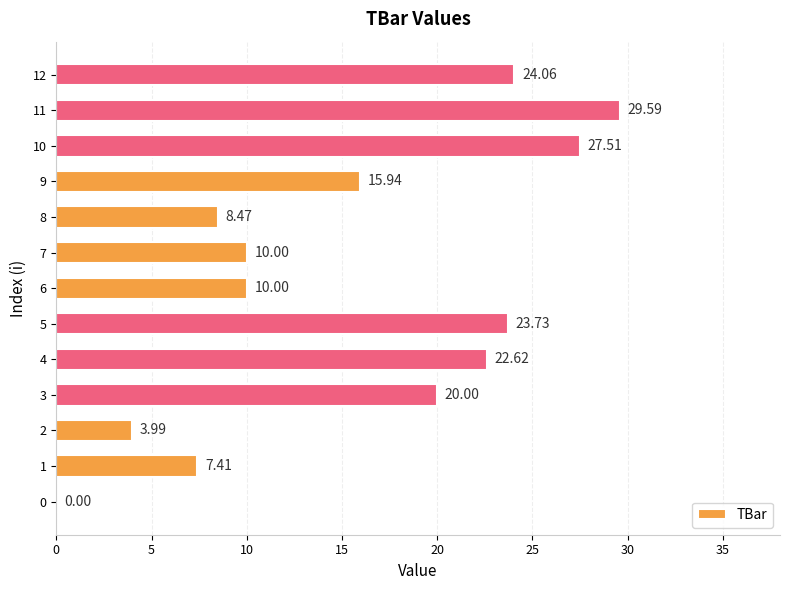

The chart shows a value of 29.6 at 11. True or false?

True